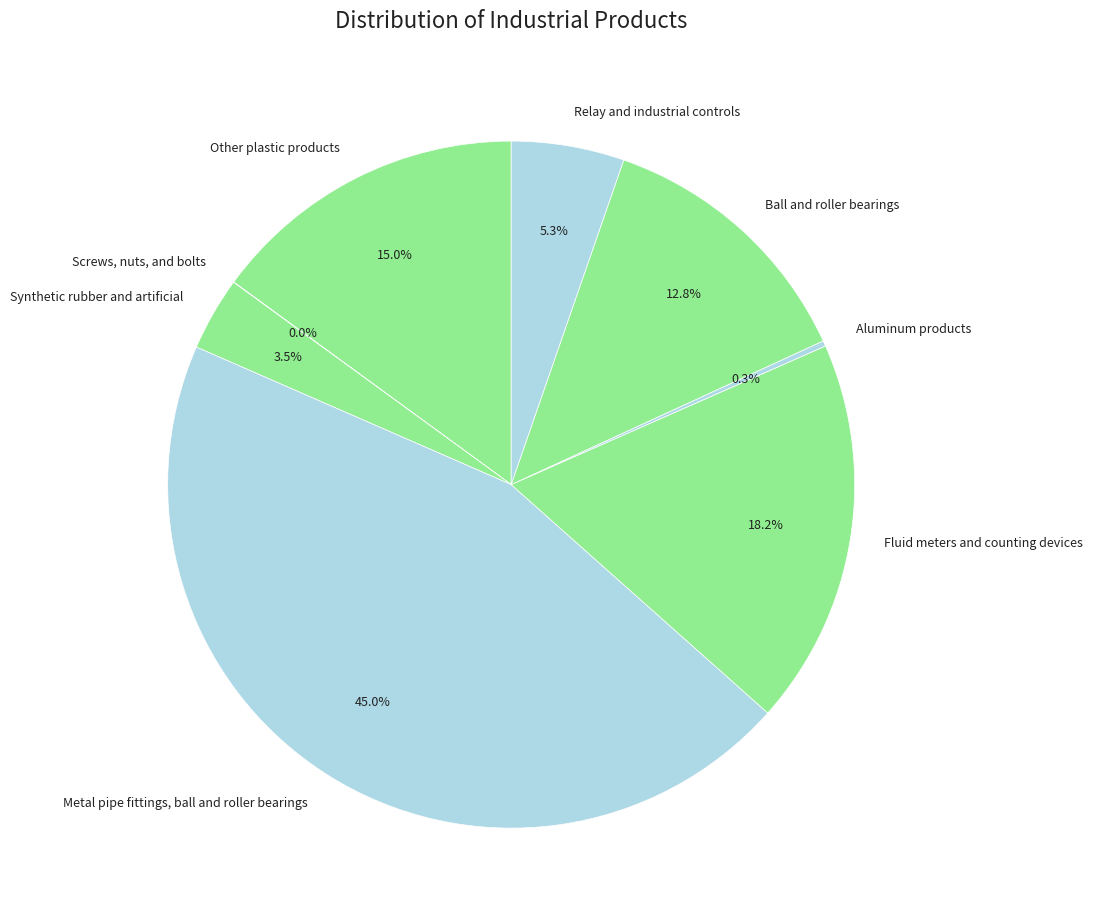

What percentage is the Relay and industrial controls slice, to the nearest percent?

5%